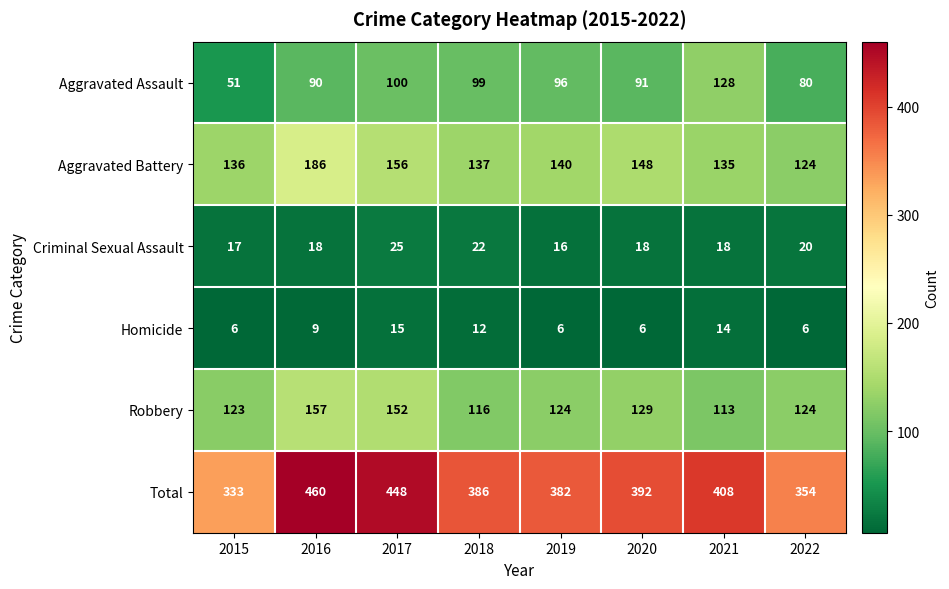

At which label does Aggravated Assault first exceed 96?

2017